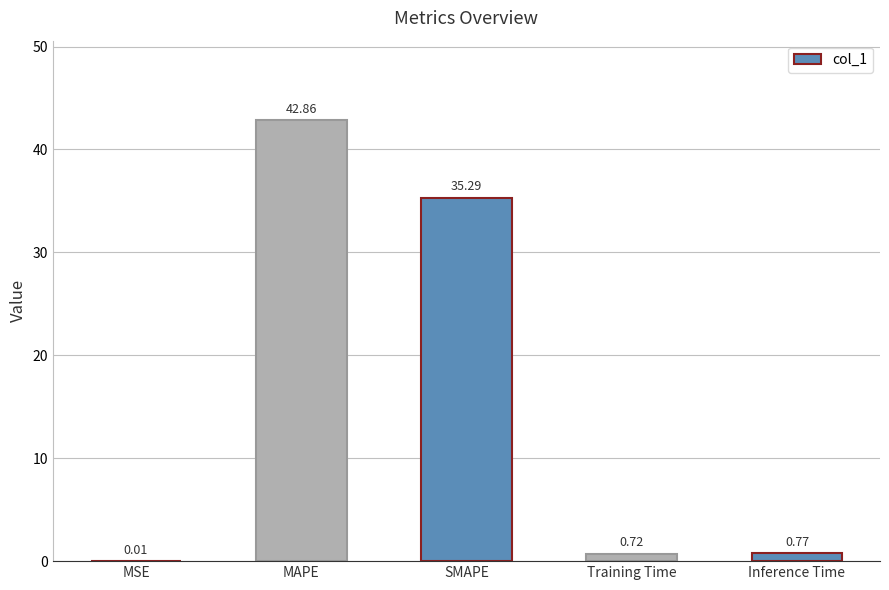

Between MSE and Training Time, which is larger?

Training Time